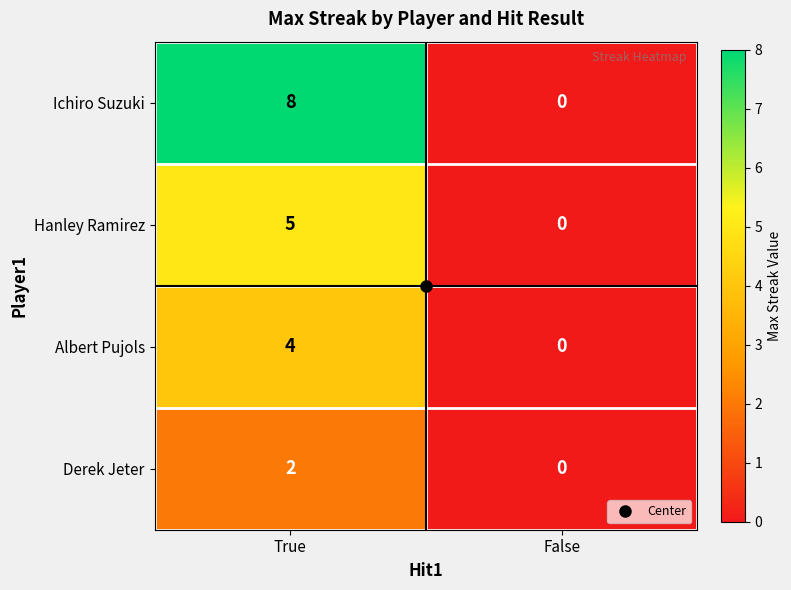

What is the difference between the Hanley Ramirez values at True and False?

5